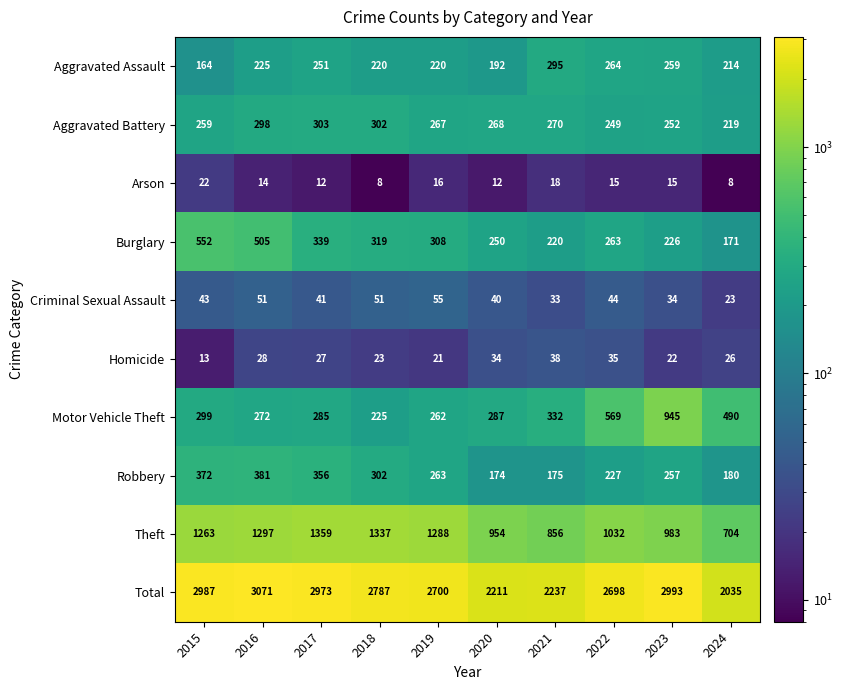

The Robbery series shows 657 at 2015. True or false?

False